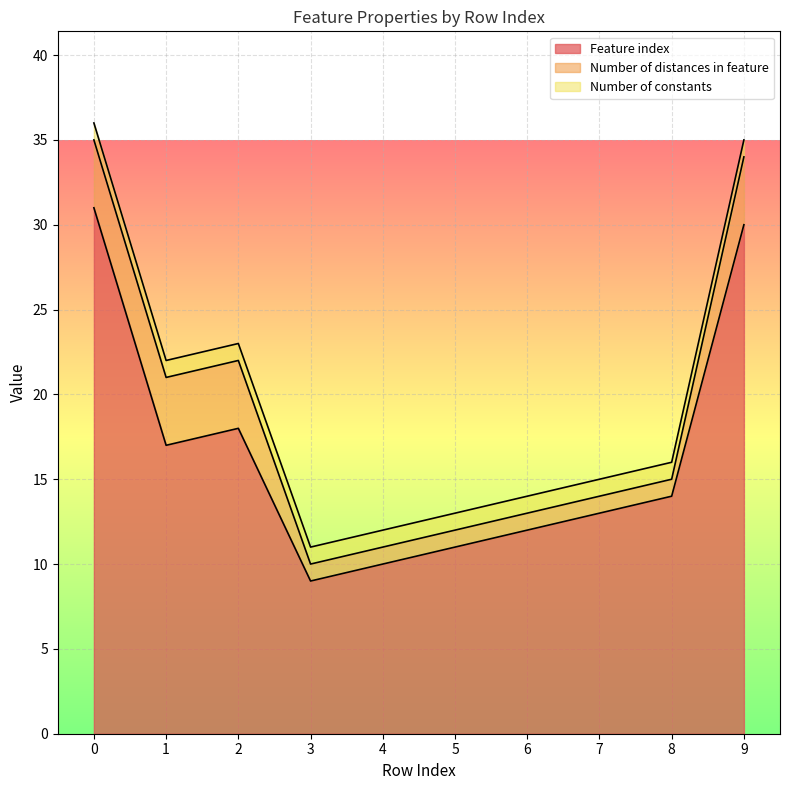

What is the lowest value of the Feature index series?

9